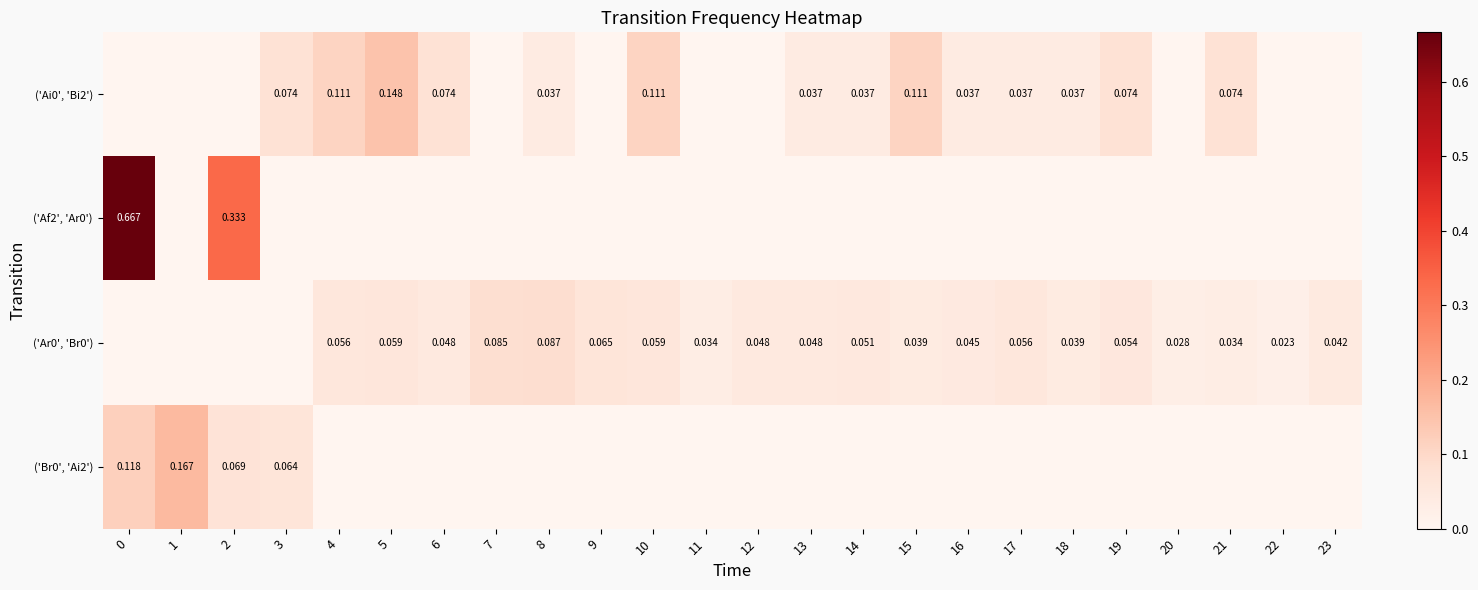

Which series has the largest range (max minus min)?

row_1